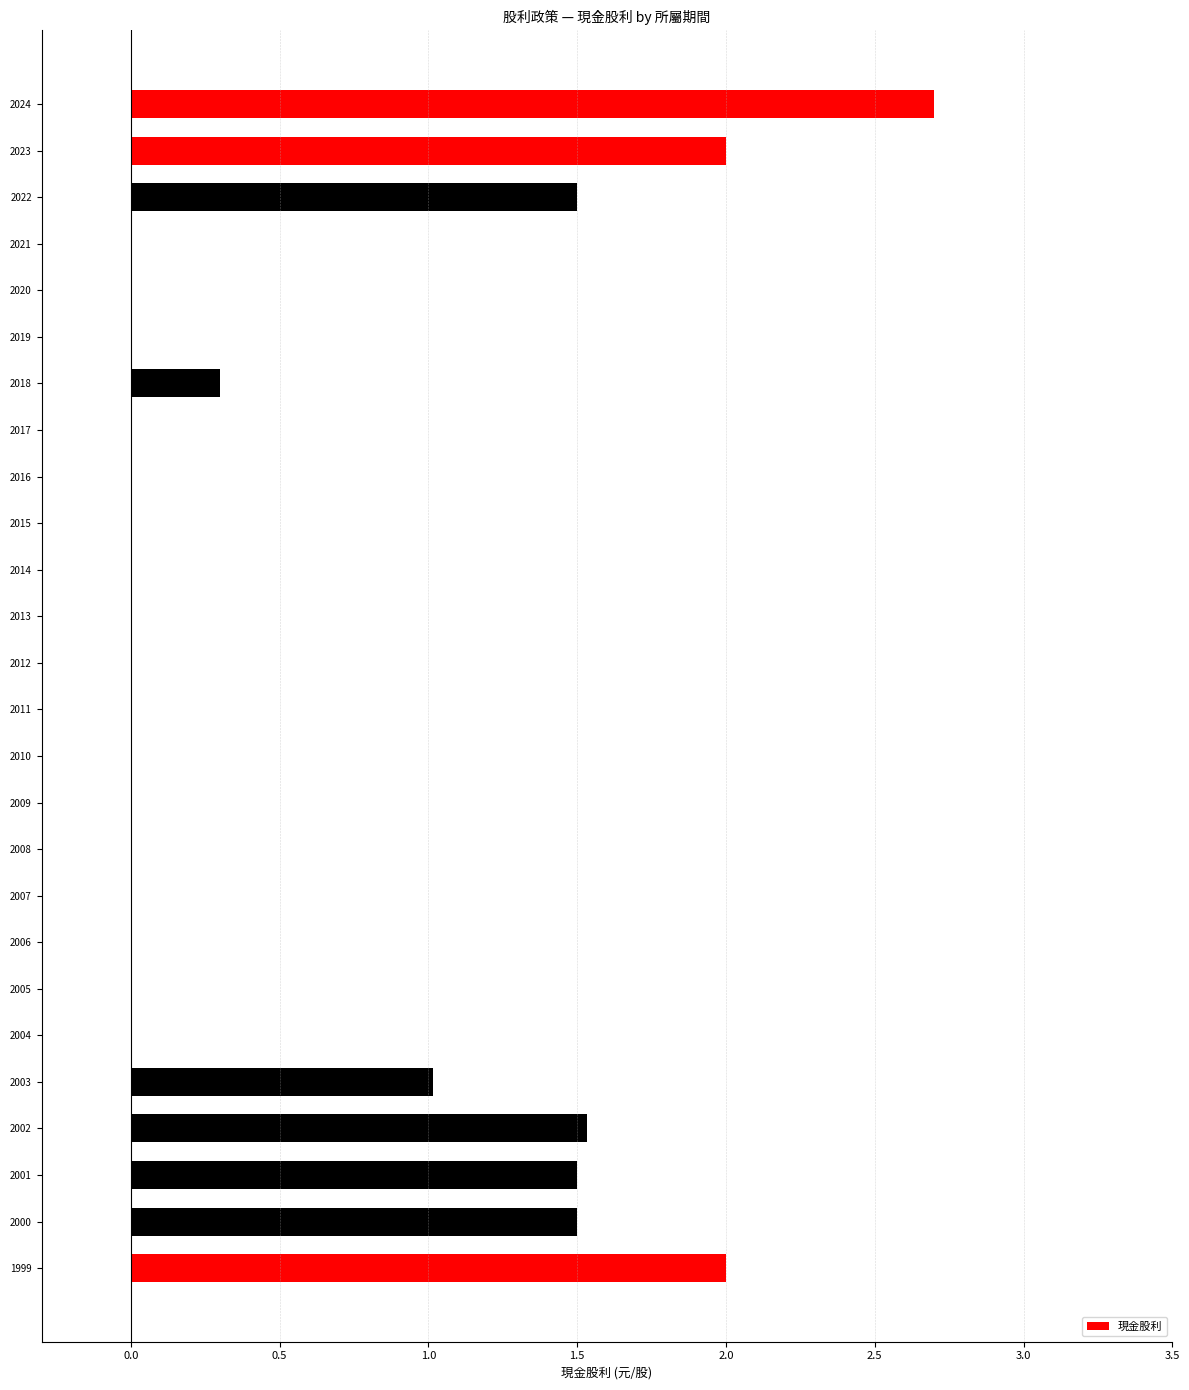

Between 2021 and 2024, which is larger?

2024